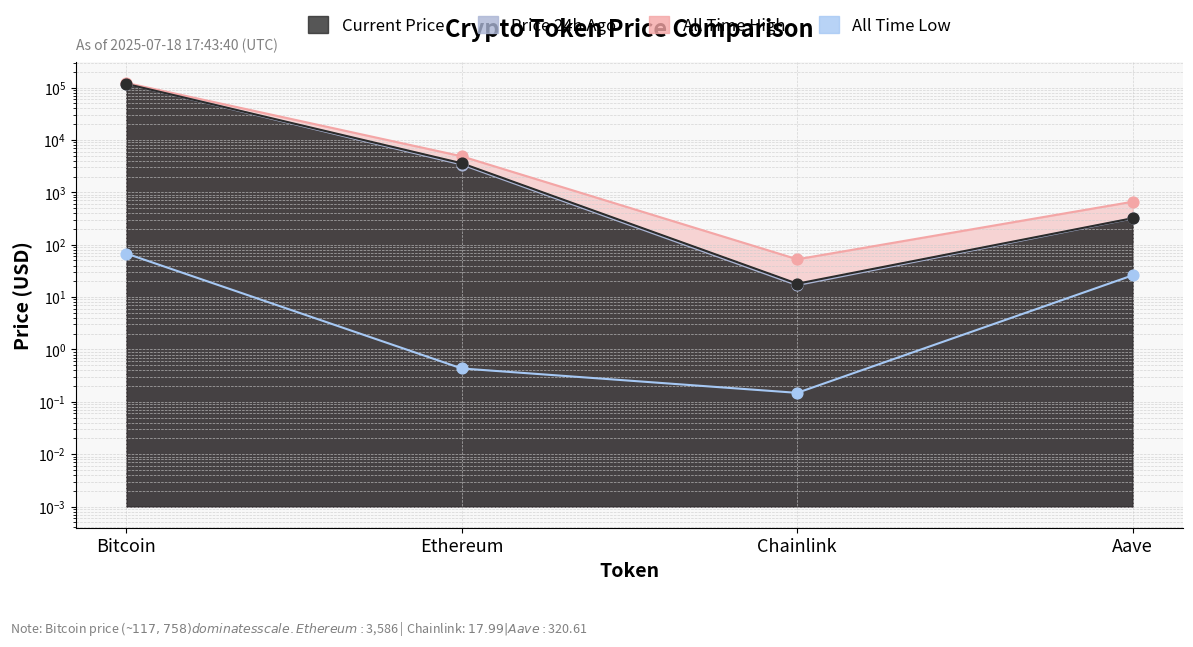

What are all the series names shown in the legend?

price, price24hAgo, allTimeHigh, allTimeLow